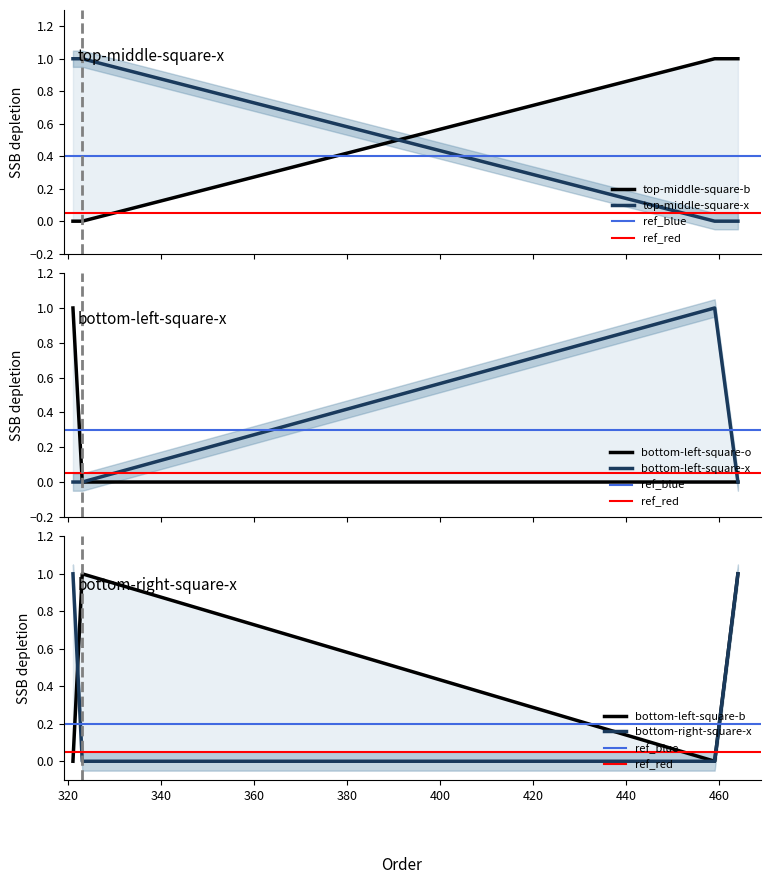

Which category has the highest value across all series?

459